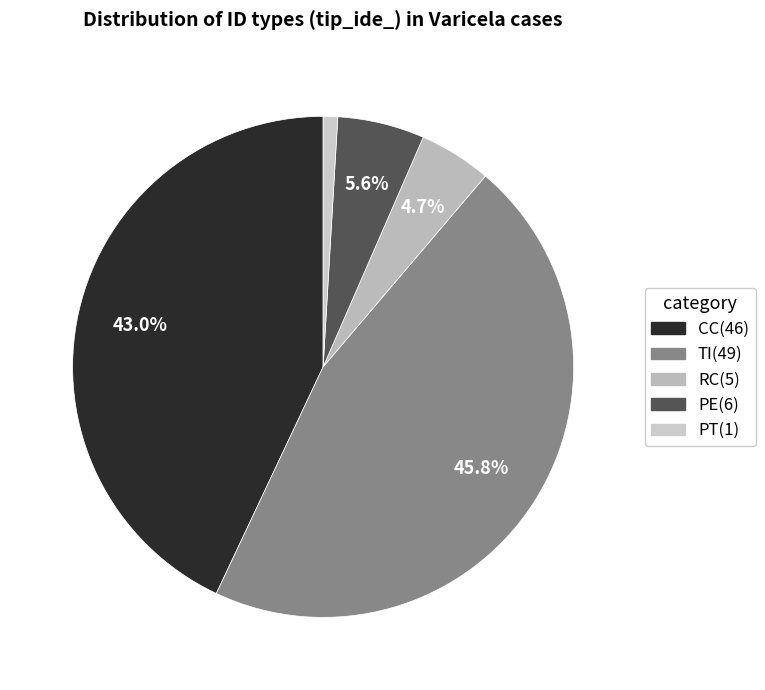

Which slice is the smallest?

PT